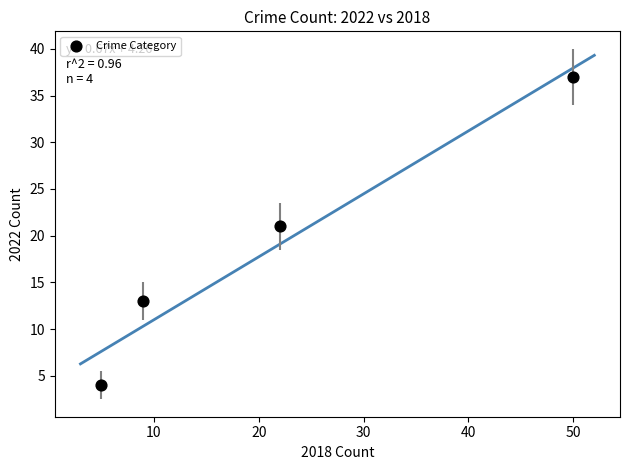

What Y value in the scatter plot is closest to 20?

21